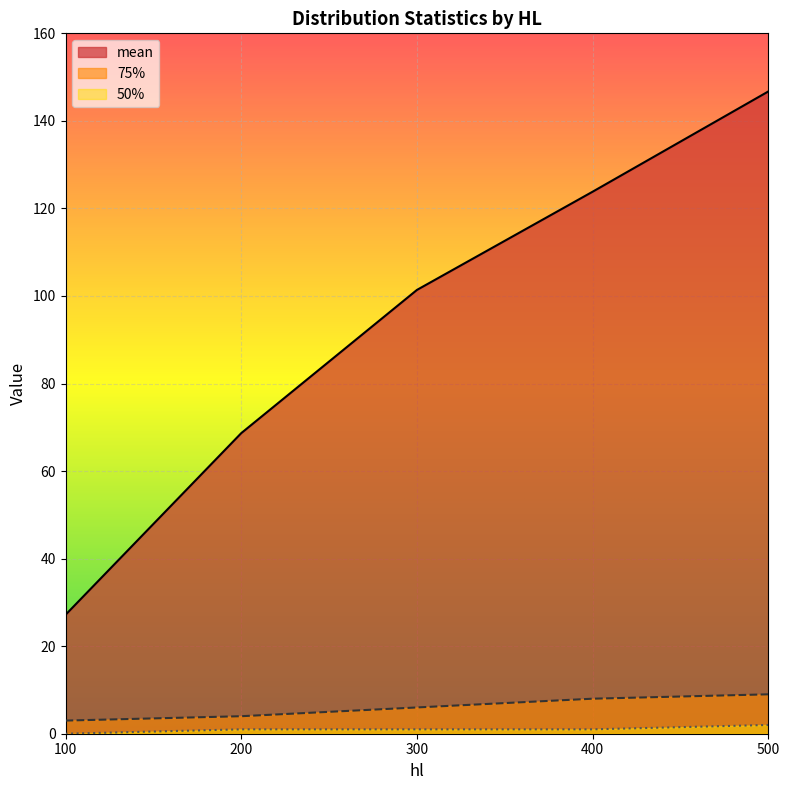

What is the greatest value displayed?

146.7